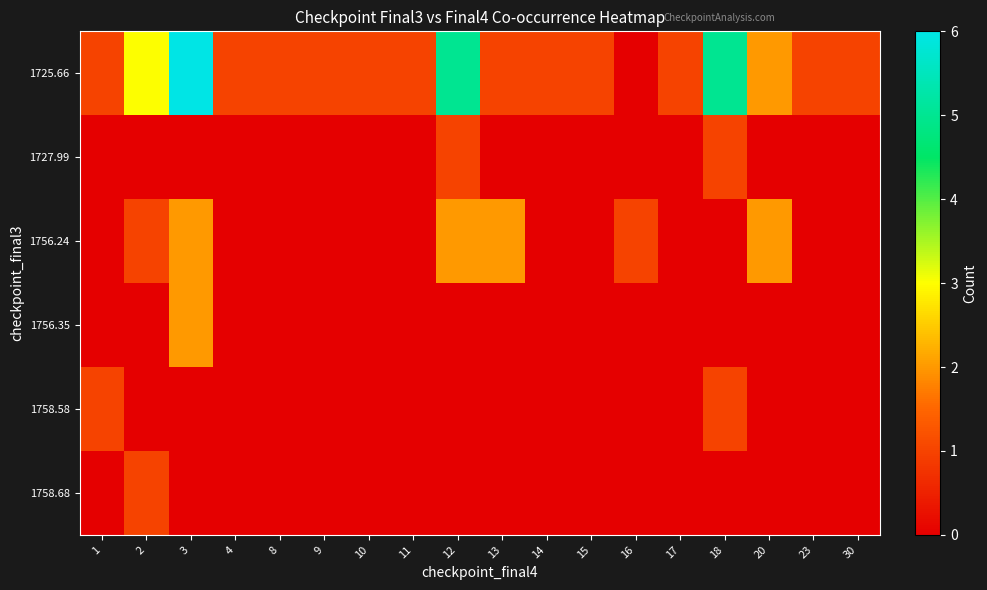

Between 17 and 15, which is larger?

17